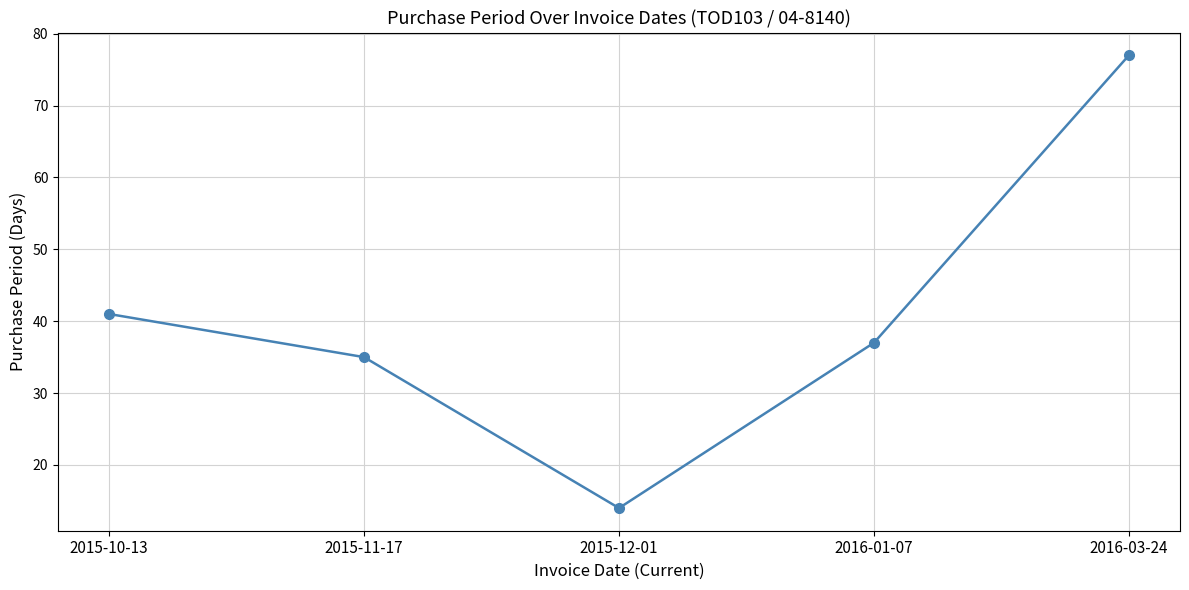

What position from the right is 2016-03-24?

1